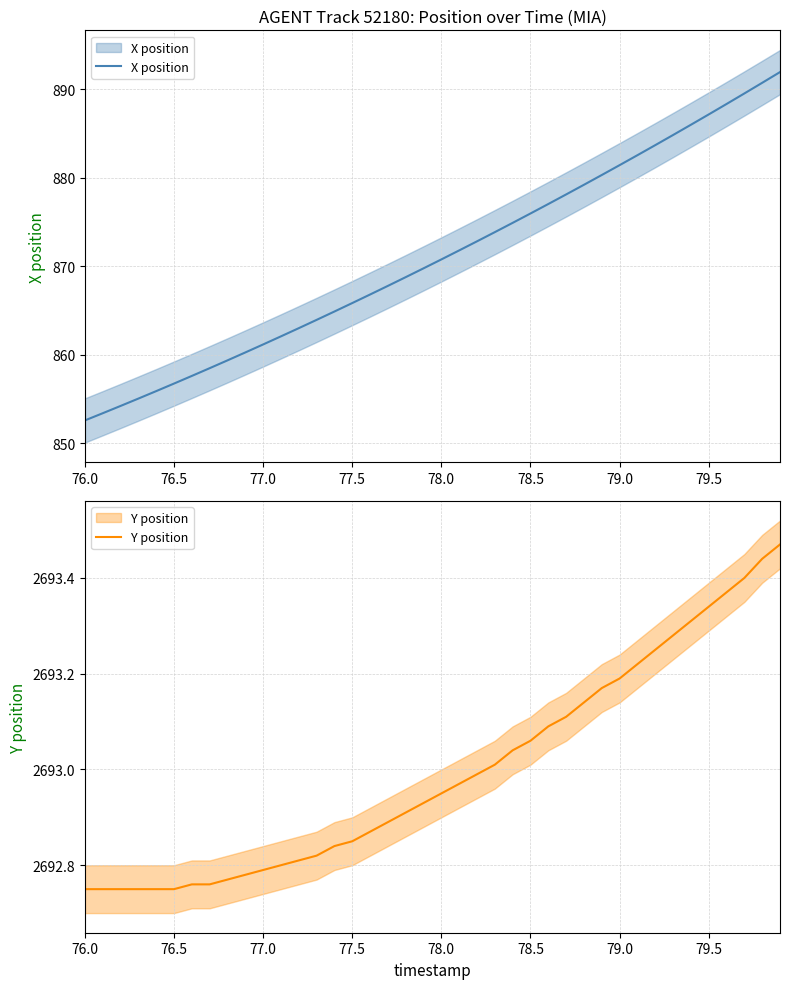

True or false: Y position and X position cross at least once.

False